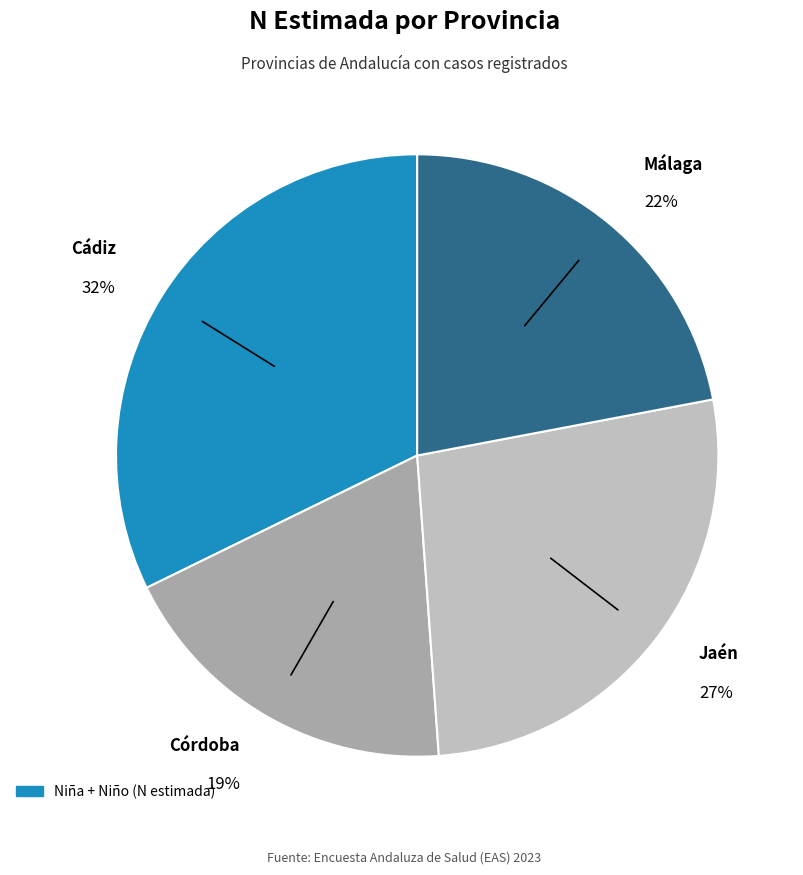

Does any single category account for the majority?

No